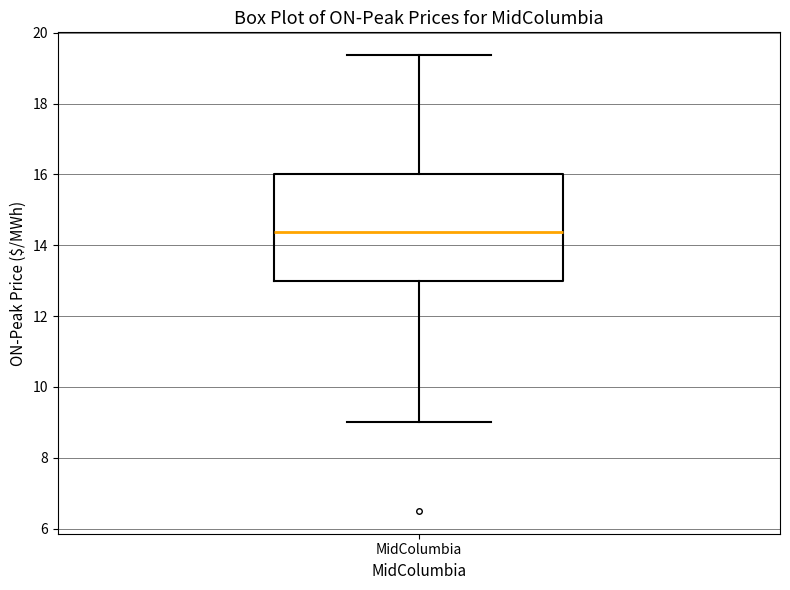

Read this box plot against the y-axis: the position of the median line, the range covered by the box, and the ends of both whiskers. The values are not printed on the chart, so give them approximately, as read against the axis.

median 14.4, box 13.0 to 16.0, whiskers 9.0 to 19.4